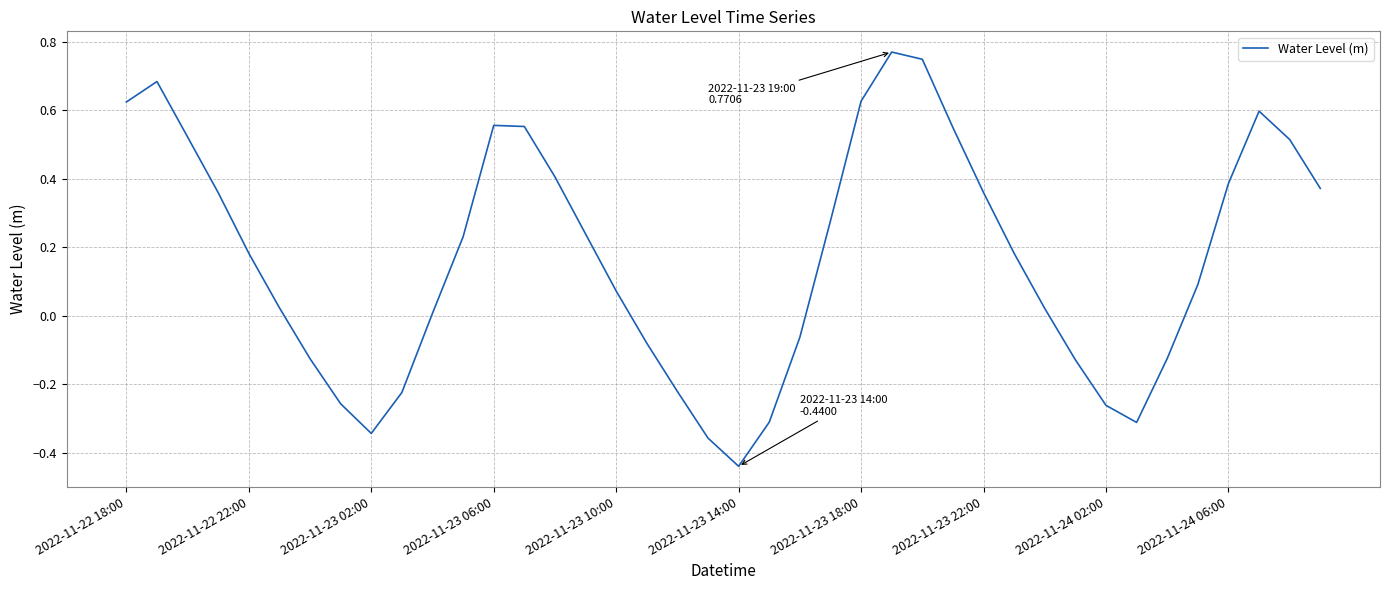

What is the difference between the maximum and minimum values?

1.2